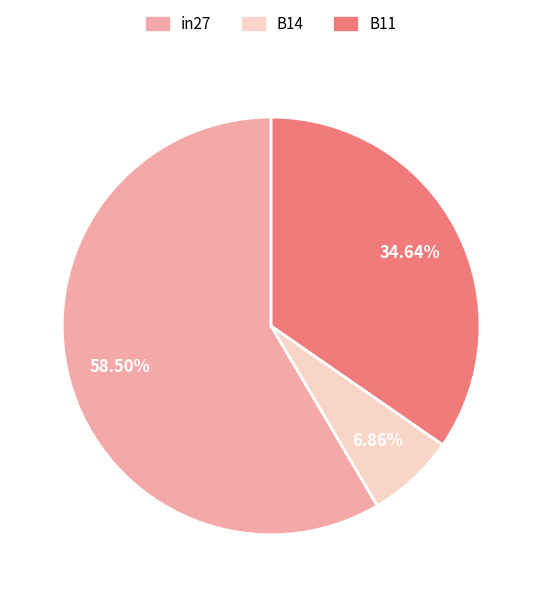

Which has a higher value, B14 or in27?

in27